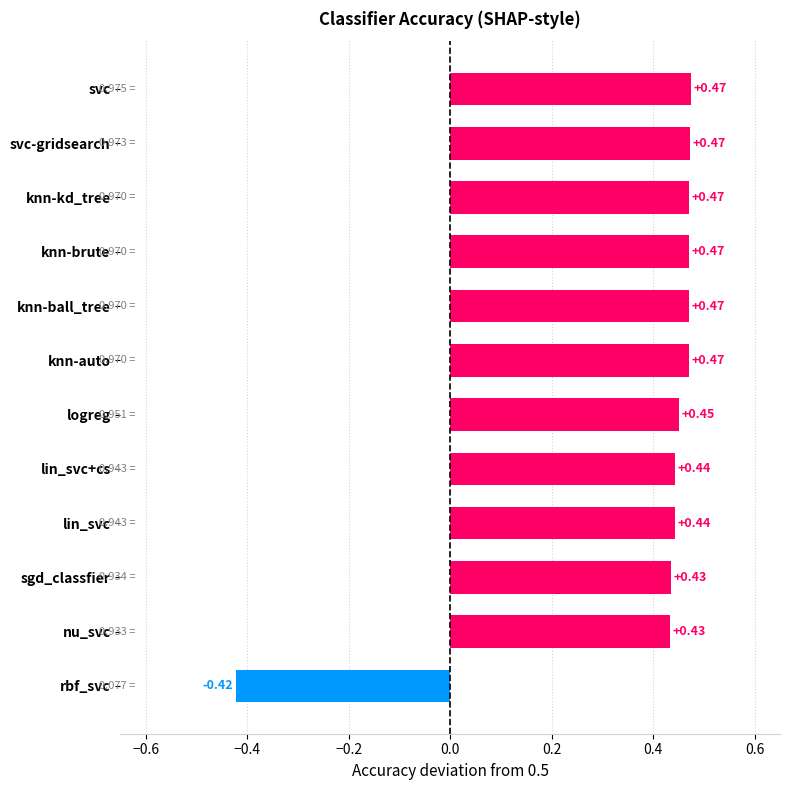

Where is the data nearest to the value 0?

rbf_svc